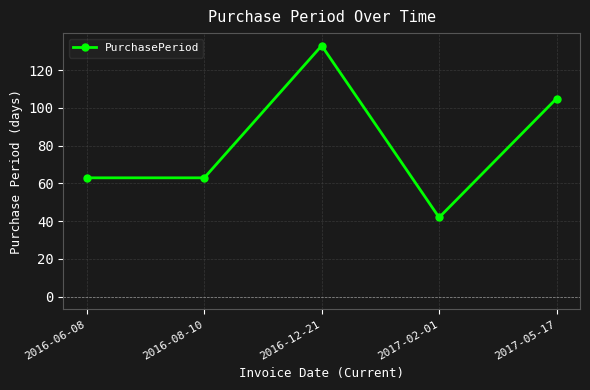

Where is the data nearest to the value 87?

2017-05-17